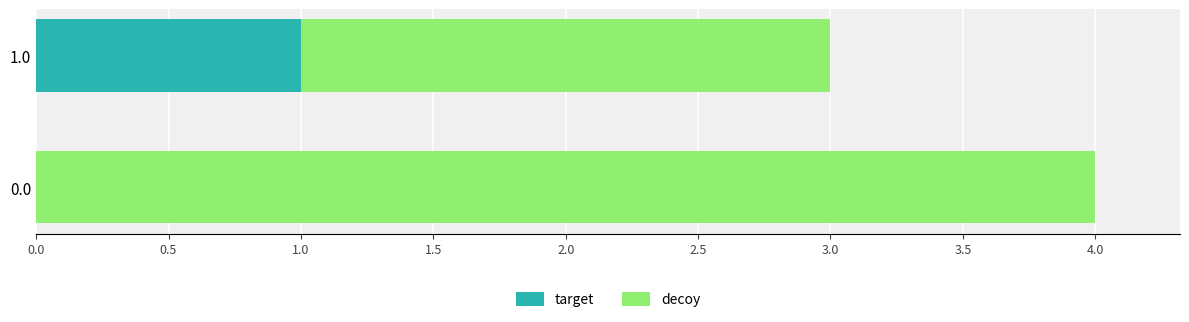

The value of target at 0.0 is 1. True or false?

False